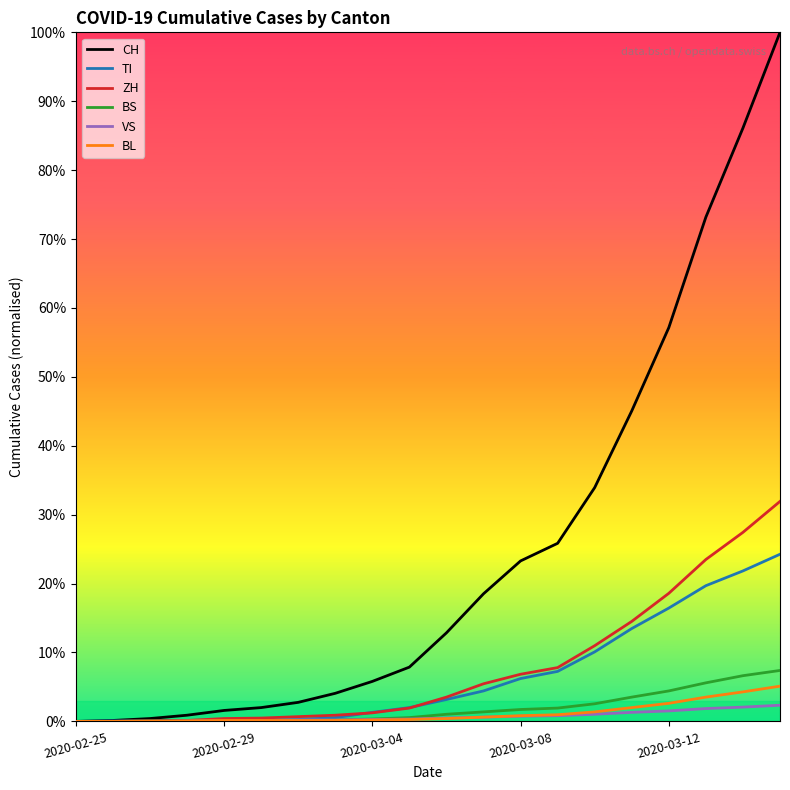

What is the greatest value displayed?

100.0